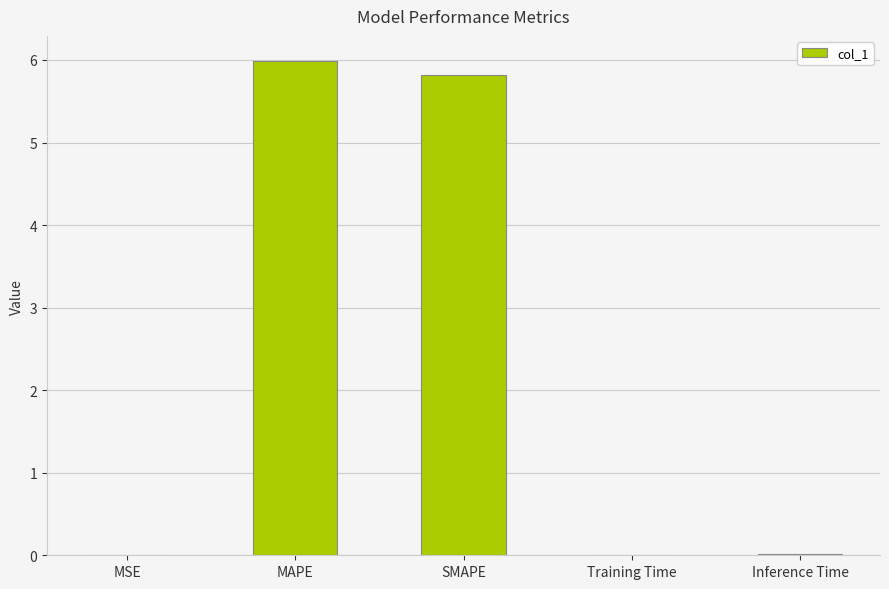

What is the sum of all values?

11.8